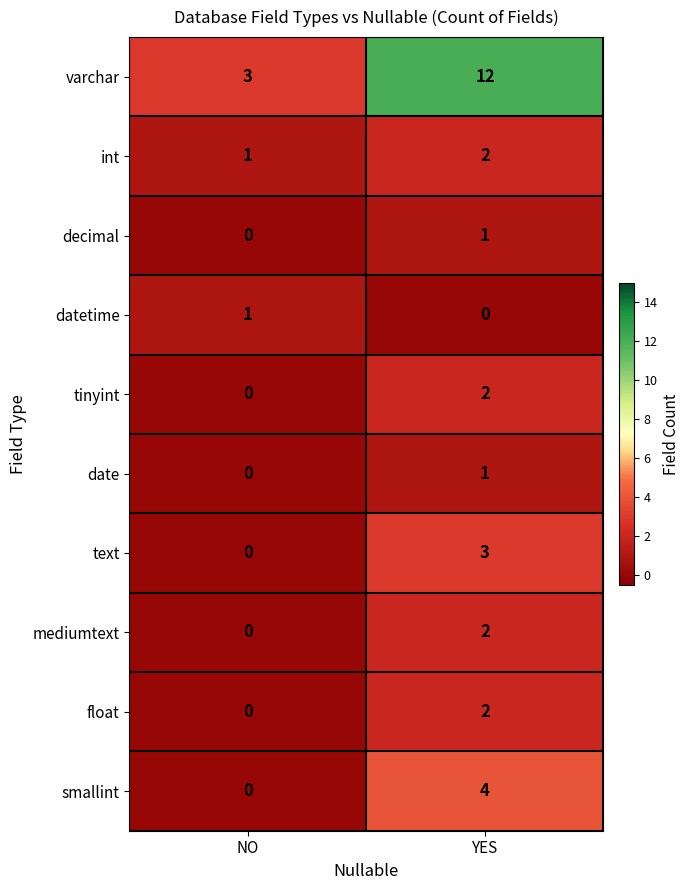

The smallint series shows 4 at YES. True or false?

True